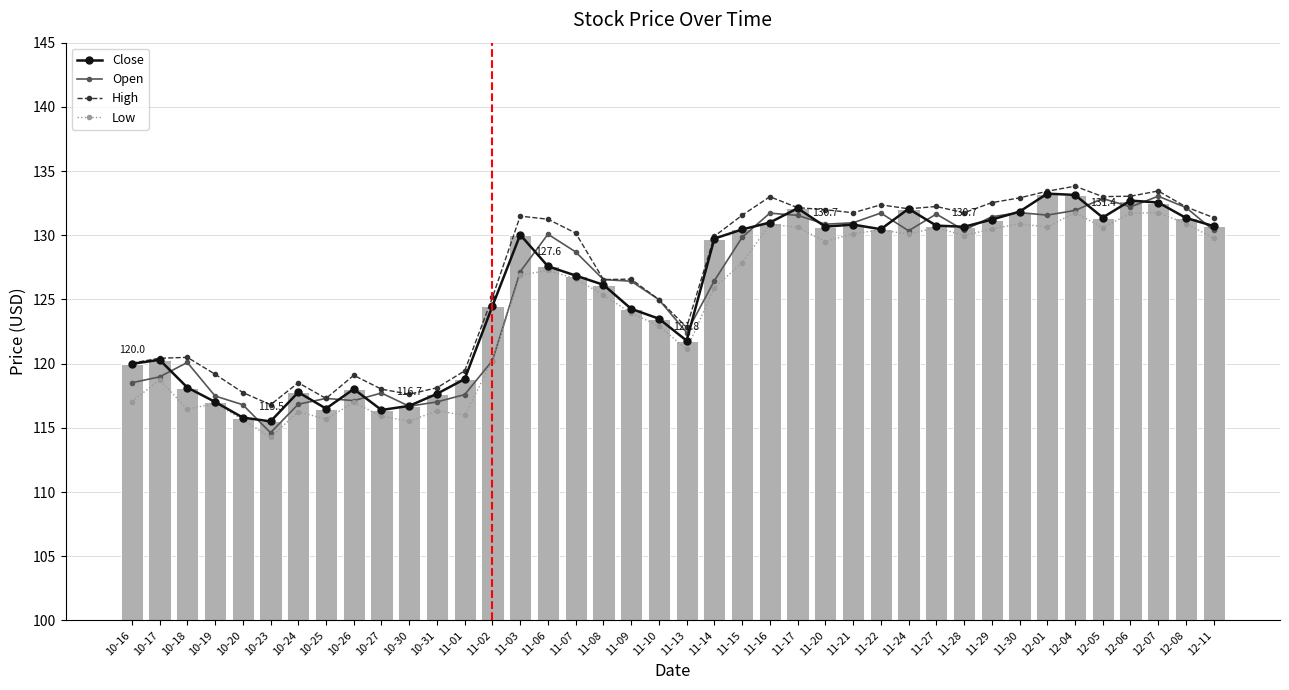

What is the sum of the Open values at 11-08 and 11-03?

253.7